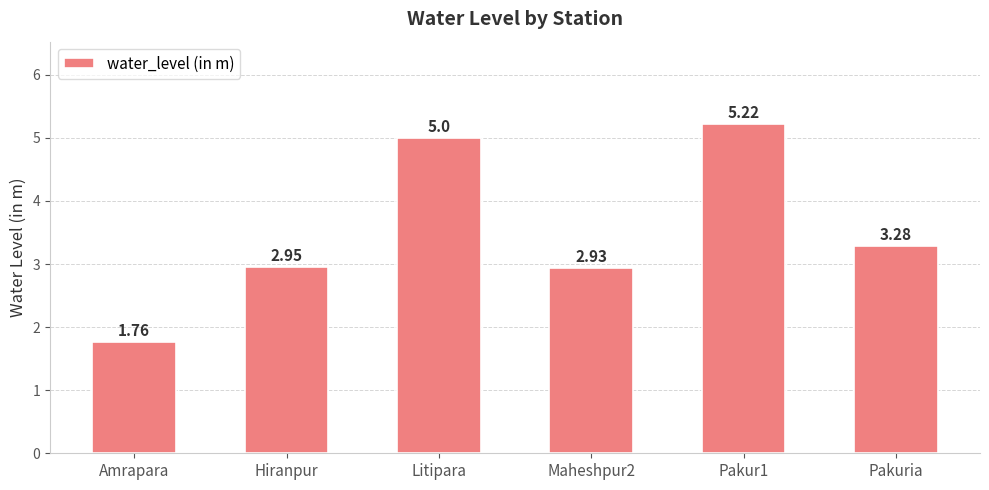

Count the number of data series in this chart.

1